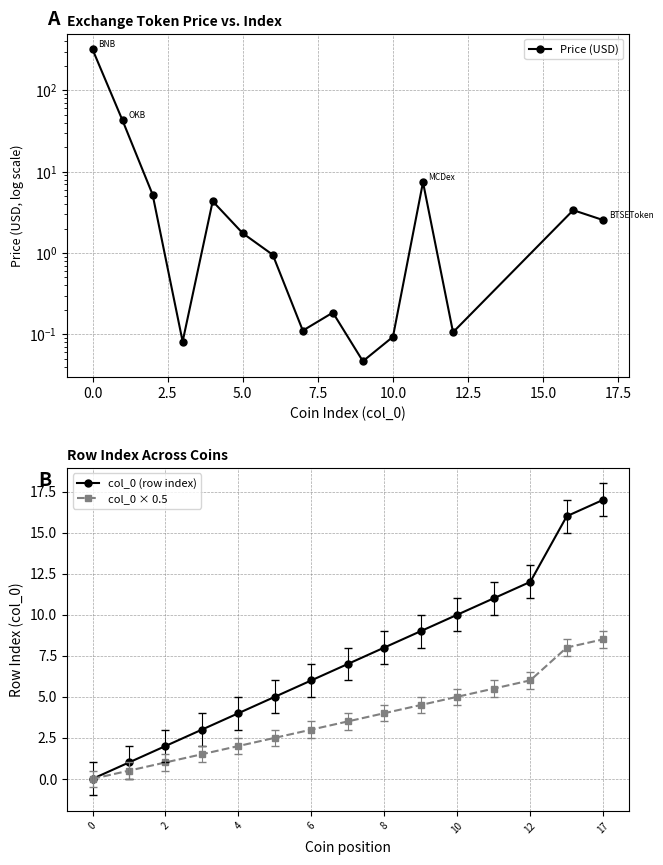

What is the difference between the second highest and second lowest values in the Price (USD) series?

42.6